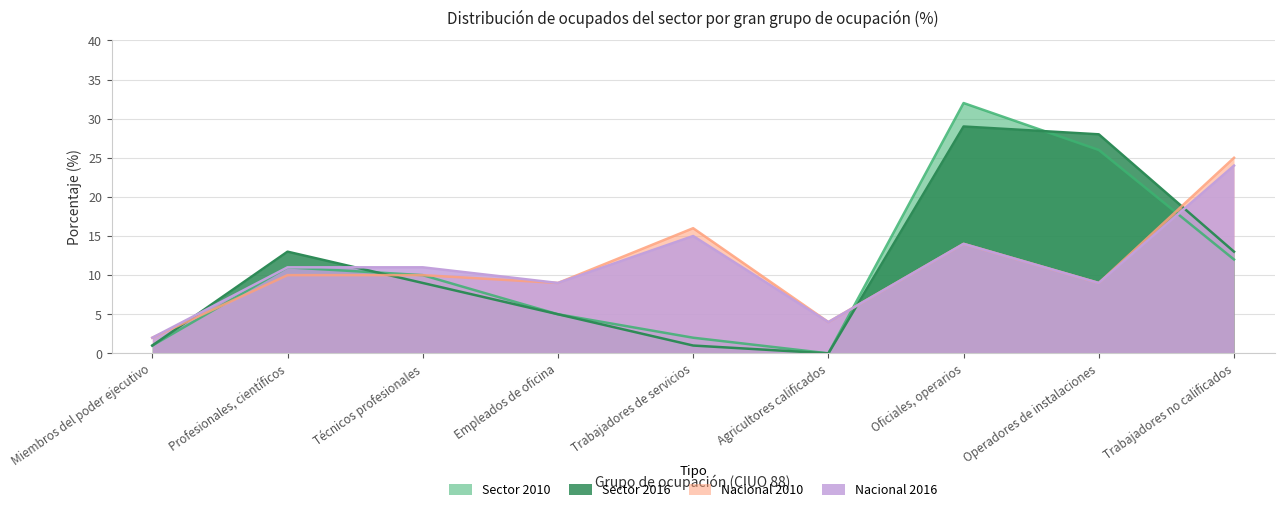

Which category has the lowest value in the Nacional 2010 series?

Miembros del poder ejecutivo